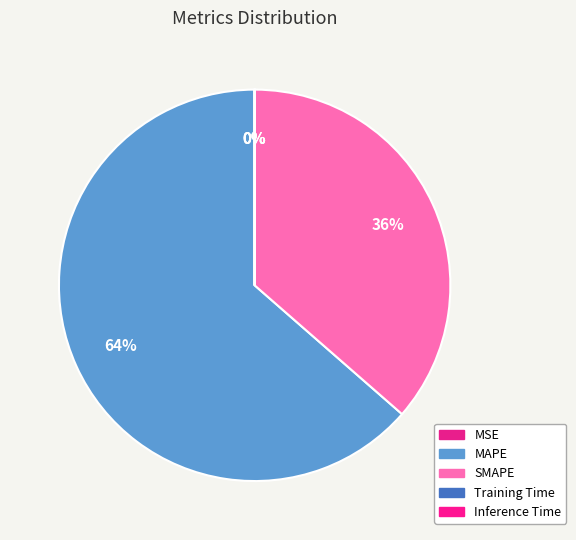

What portion of the pie excludes MSE?

100.0%